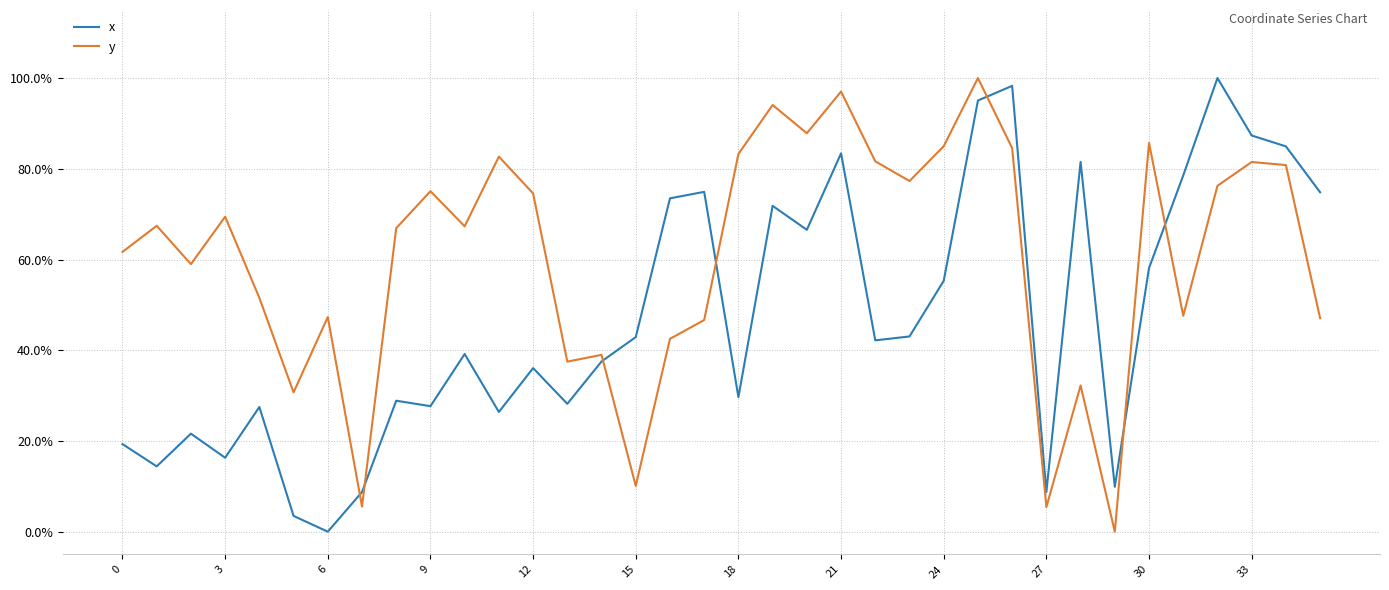

Does the chart display data point markers on the line(s)?

No